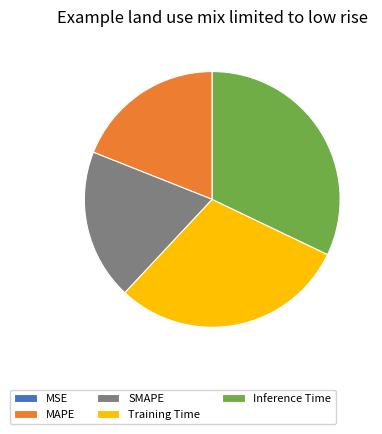

Is the sum of Training Time and MAPE greater than half?

No